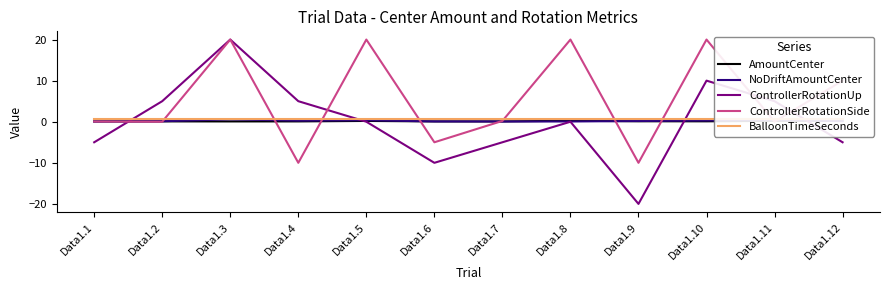

What value does the AmountCenter series have at Data1.1?

0.1